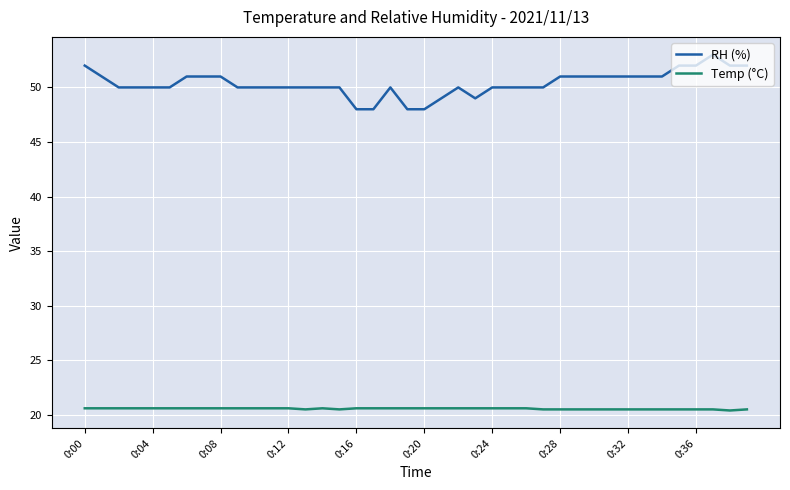

Rank the series by their average value, from highest to lowest.

RH (%), Temp (°C)